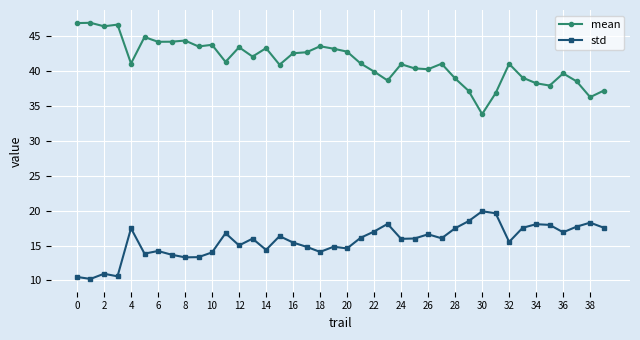

Which series has the widest spread of values?

mean